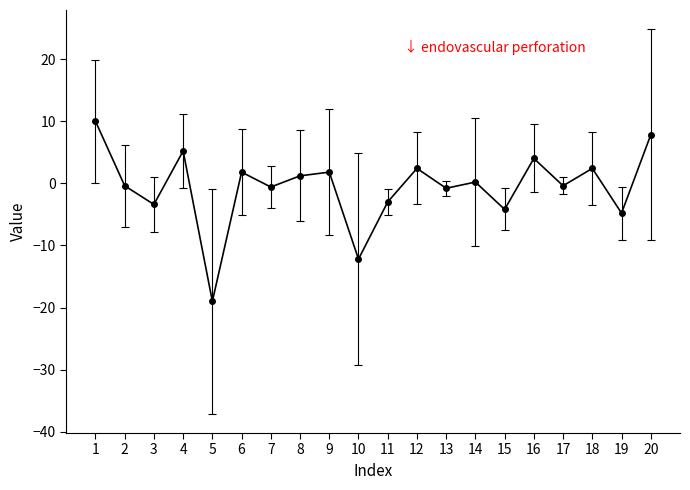

At which category does the data reach its first local valley?

3